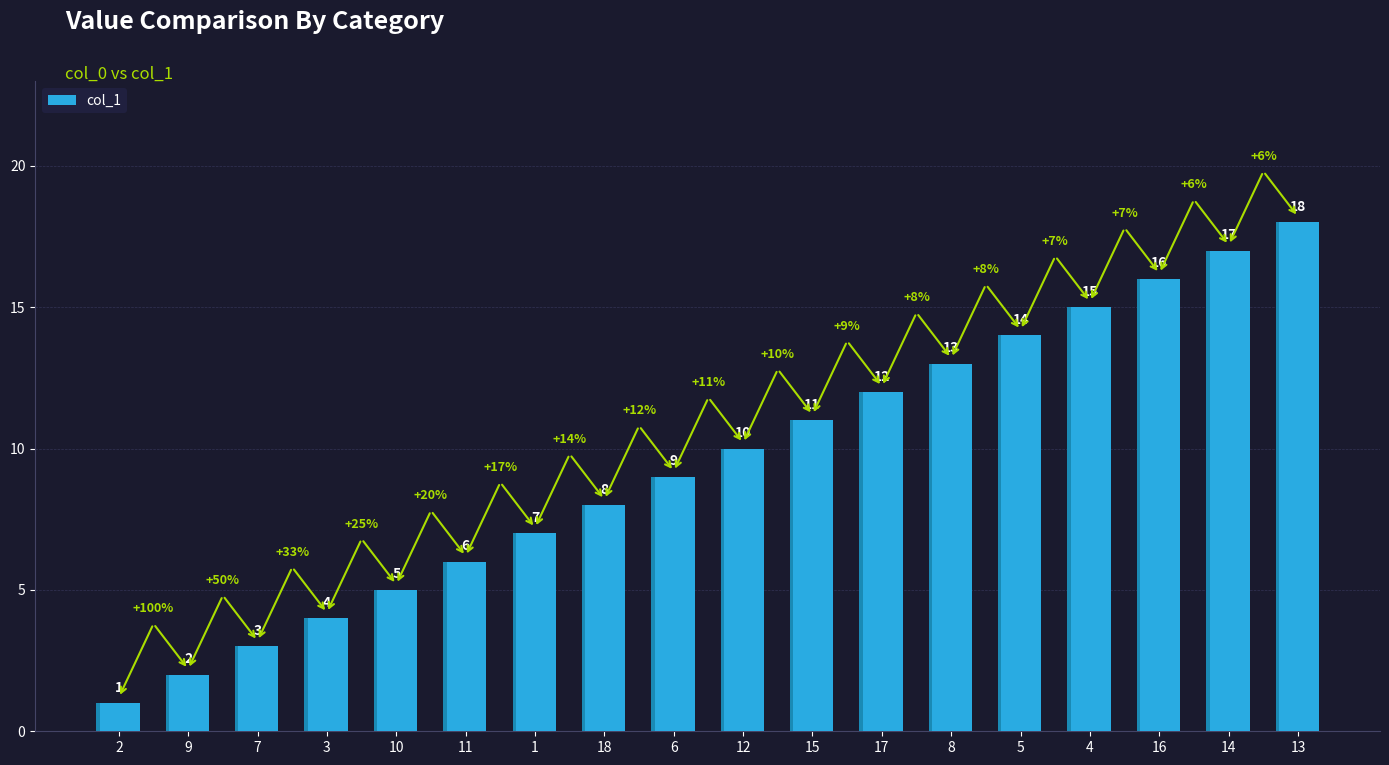

The value at 8 is 19. True or false?

False